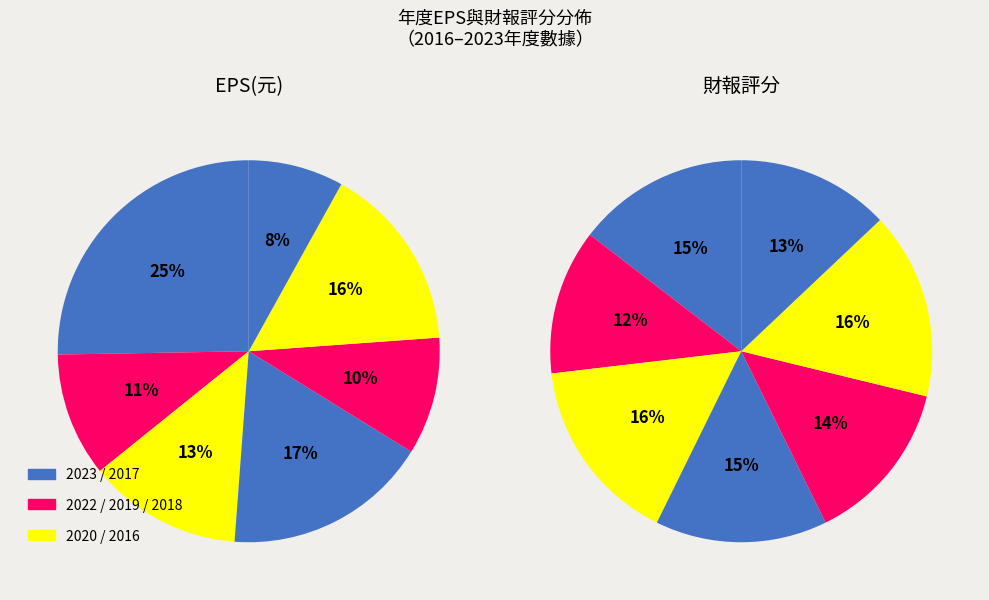

Which slice is the smallest?

2016